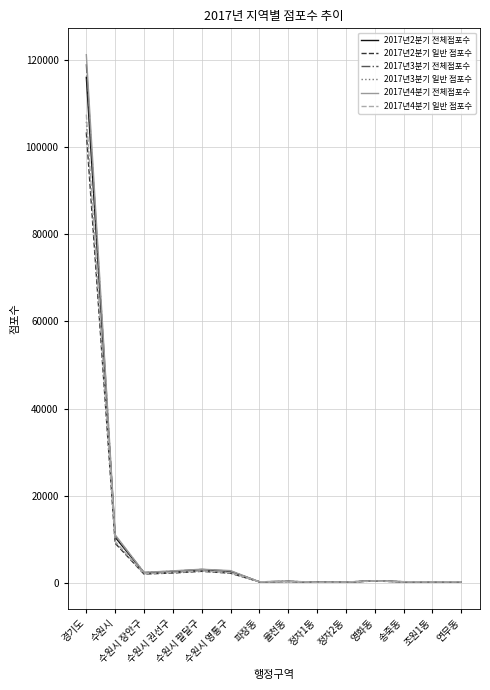

What is the greatest value displayed?

121213